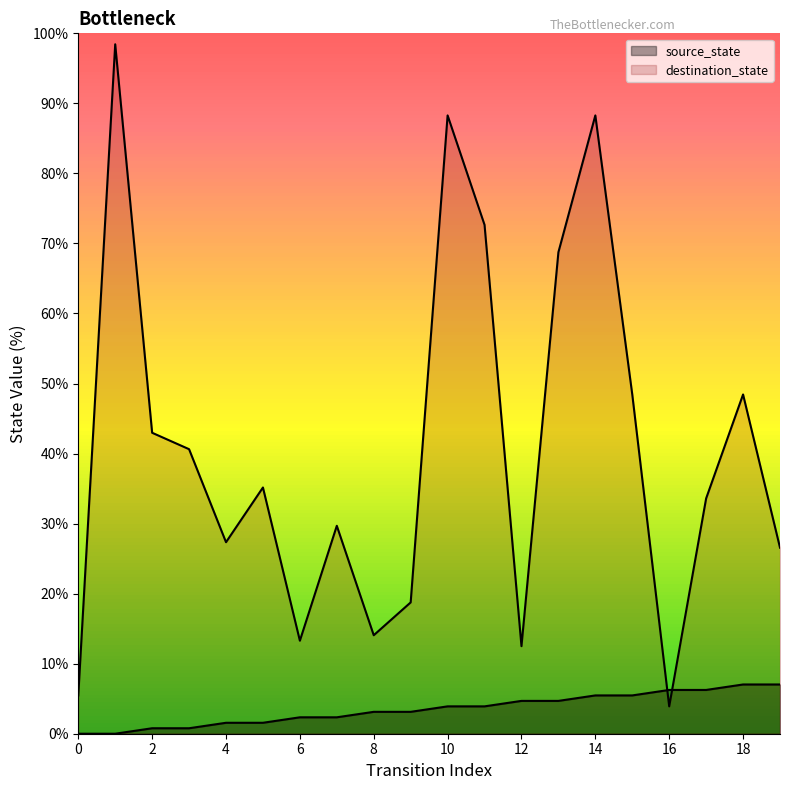

At how many categories does at least one series exceed 23?

14